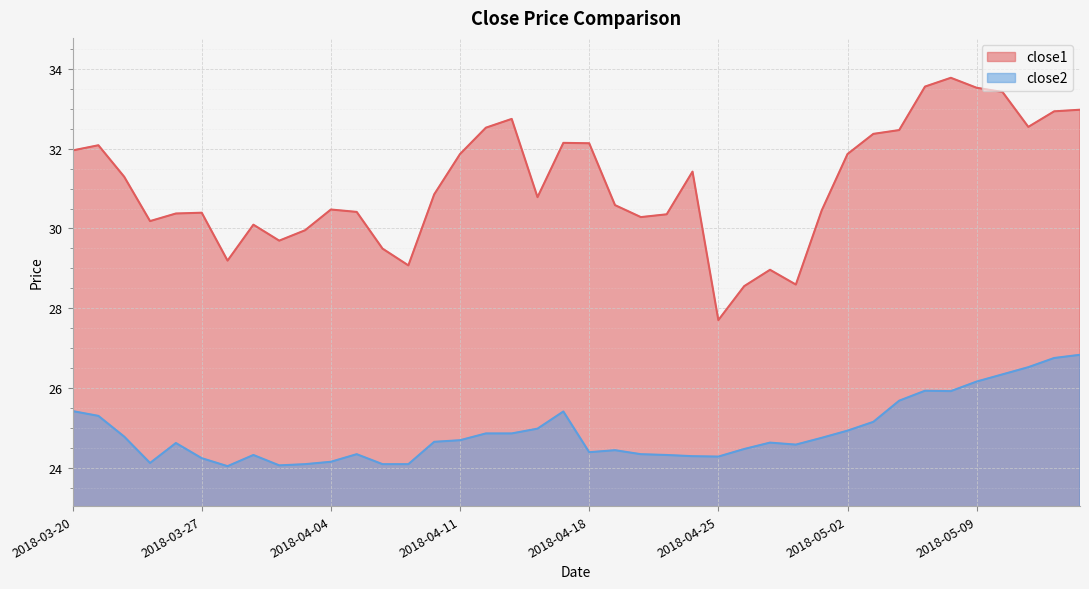

How many data points does each series have?

40